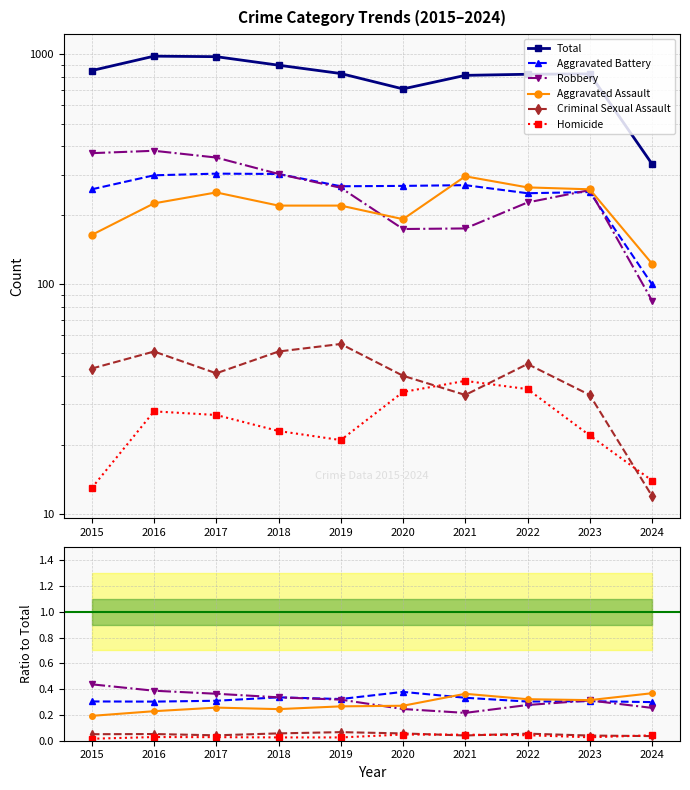

Reading left to right, extract all data points from this chart.

Aggravated Assault: 2015=164	2016=225	2017=251	2018=220	2019=220	2020=192	2021=295	2022=264	2023=259	2024=123
Aggravated Battery: 2015=259	2016=298	2017=303	2018=302	2019=267	2020=268	2021=270	2022=249	2023=252	2024=100
Criminal Sexual Assault: 2015=43	2016=51	2017=41	2018=51	2019=55	2020=40	2021=33	2022=45	2023=33	2024=12
Homicide: 2015=13	2016=28	2017=27	2018=23	2019=21	2020=34	2021=38	2022=35	2023=22	2024=14
Robbery: 2015=372	2016=381	2017=356	2018=302	2019=263	2020=174	2021=175	2022=227	2023=257	2024=85
Total: 2015=851	2016=983	2017=978	2018=898	2019=826	2020=708	2021=811	2022=820	2023=823	2024=334